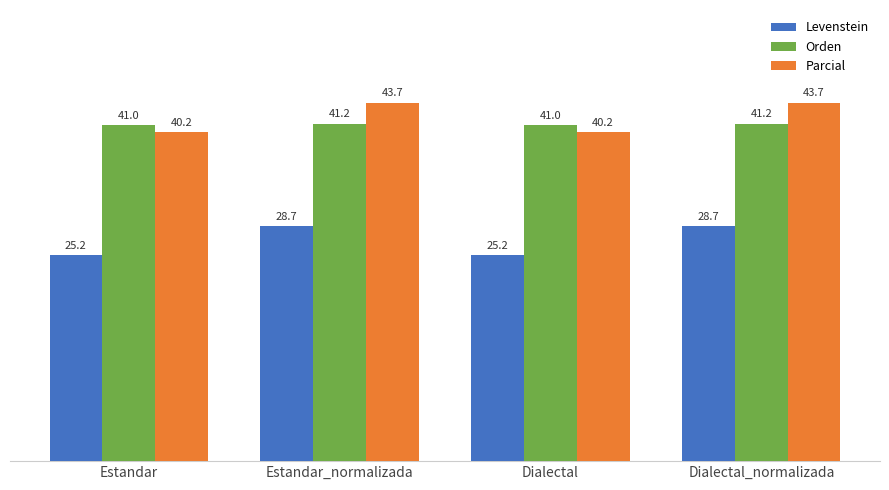

What is the label of the 1st bar from the left?

Estandar